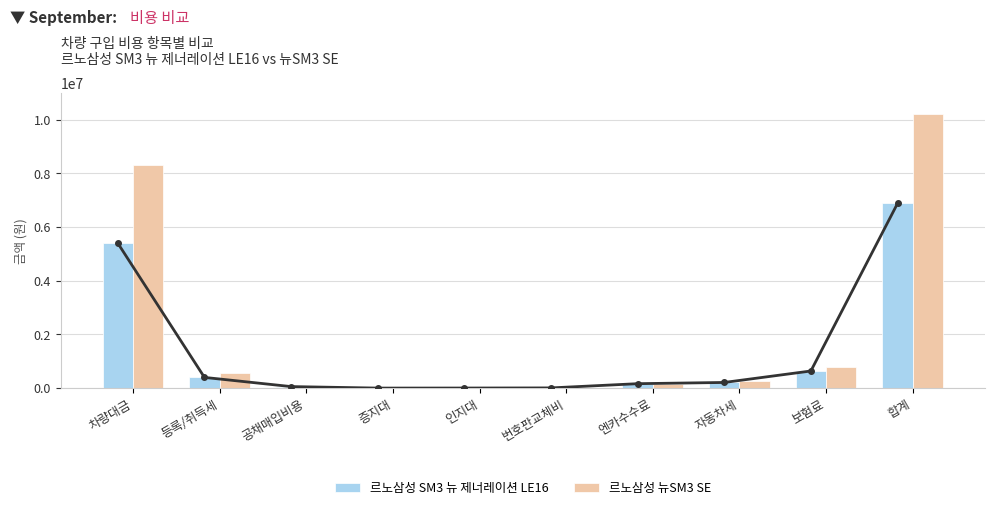

What is the smallest value displayed?

1000